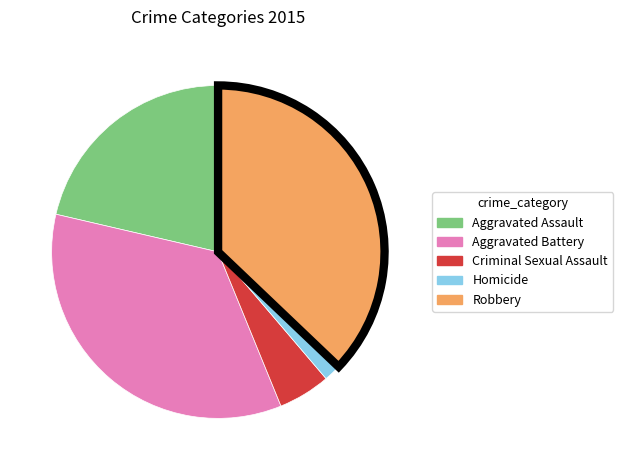

Which has a higher value, Aggravated Battery or Aggravated Assault?

Aggravated Battery